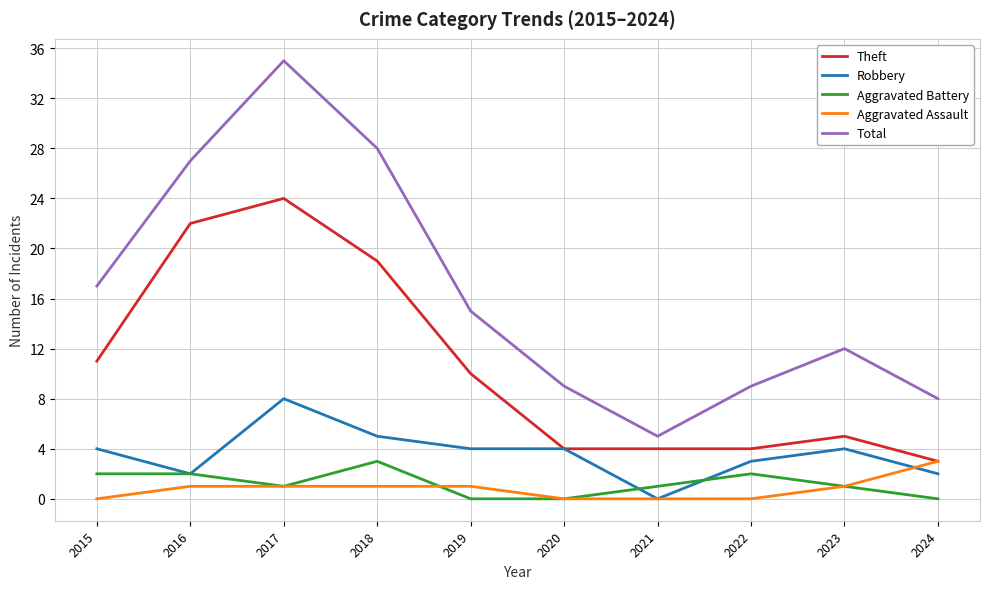

Reading left to right, transcribe all the data shown in this chart.

Theft: 11	22	24	19	10	4	4	4	5	3
Robbery: 4	2	8	5	4	4	0	3	4	2
Aggravated Battery: 2	2	1	3	0	0	1	2	1	0
Aggravated Assault: 0	1	1	1	1	0	0	0	1	3
Total: 17	27	35	28	15	9	5	9	12	8